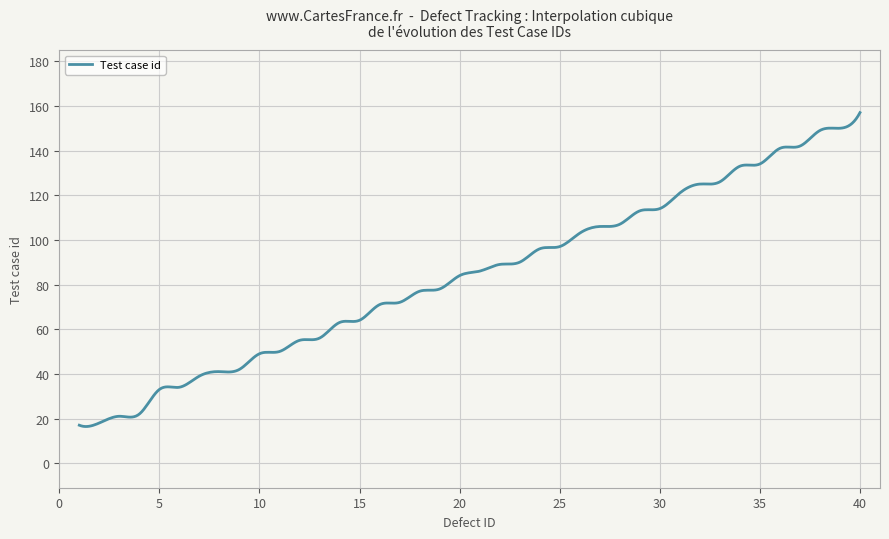

What is the difference between the maximum and minimum values?

140.6